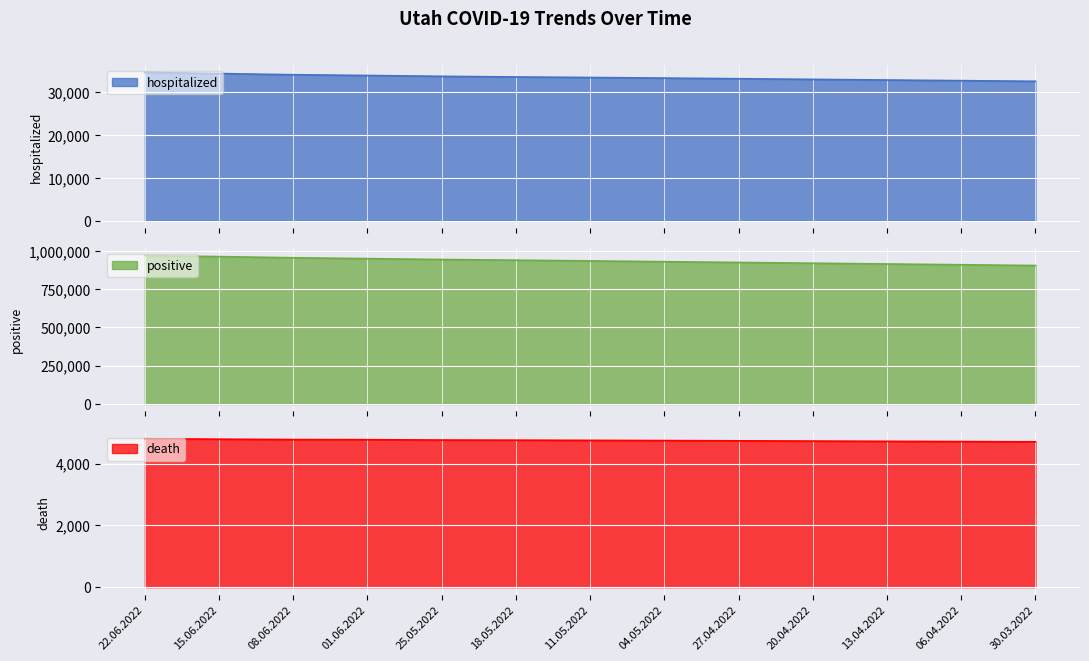

How many data points in death are less than 4755?

6